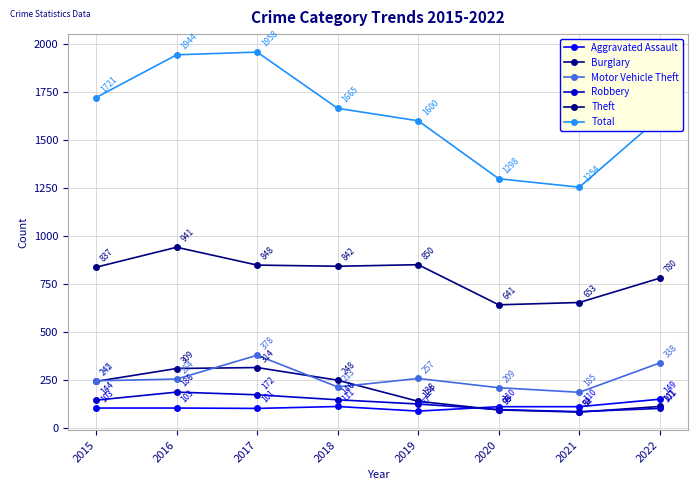

True or false: Total and Burglary cross at least once.

False